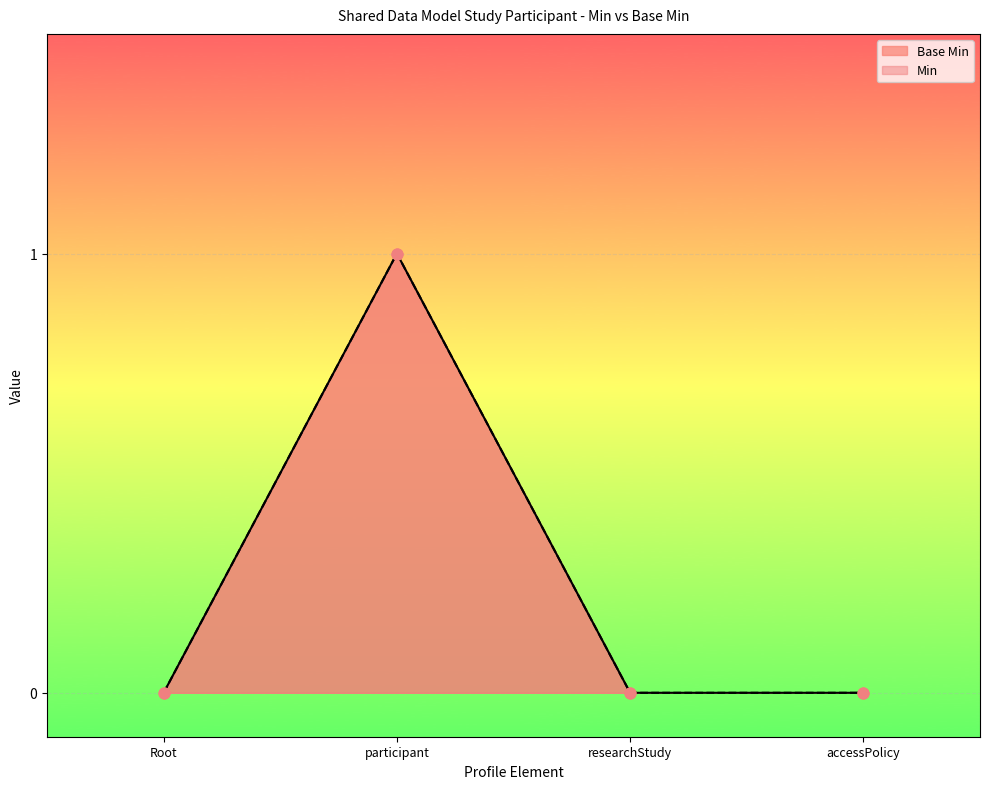

Which has a higher value, researchStudy or accessPolicy?

researchStudy